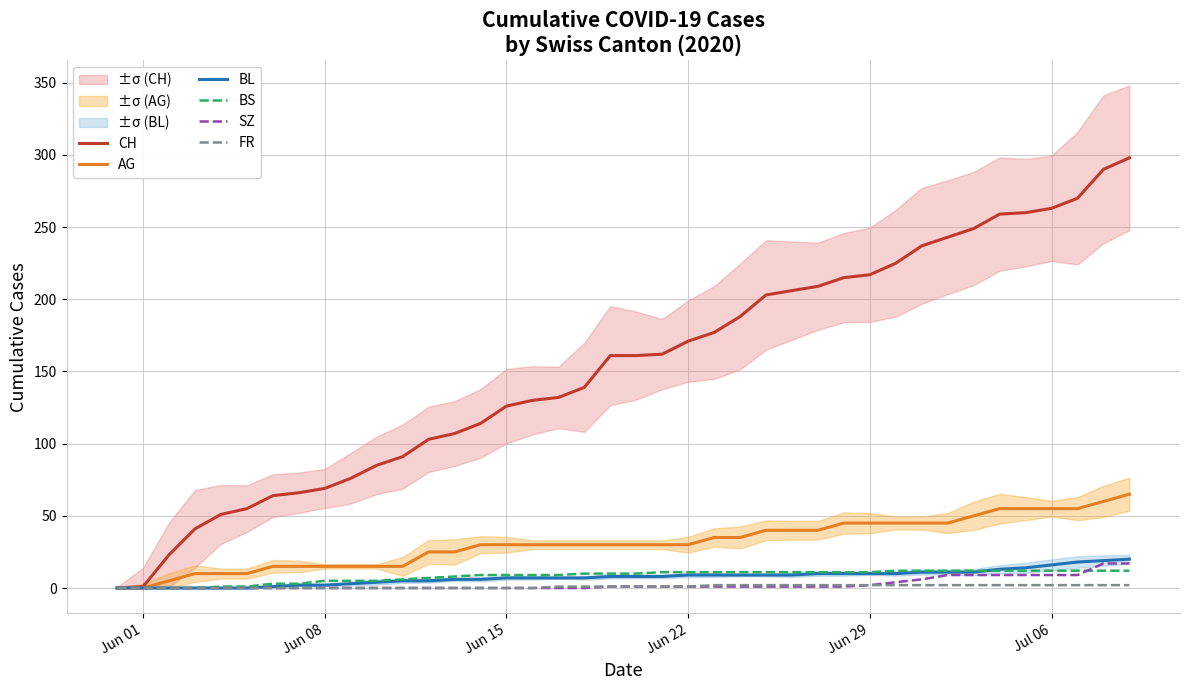

True or false: AG has a value of 30 at Jun 15.

True